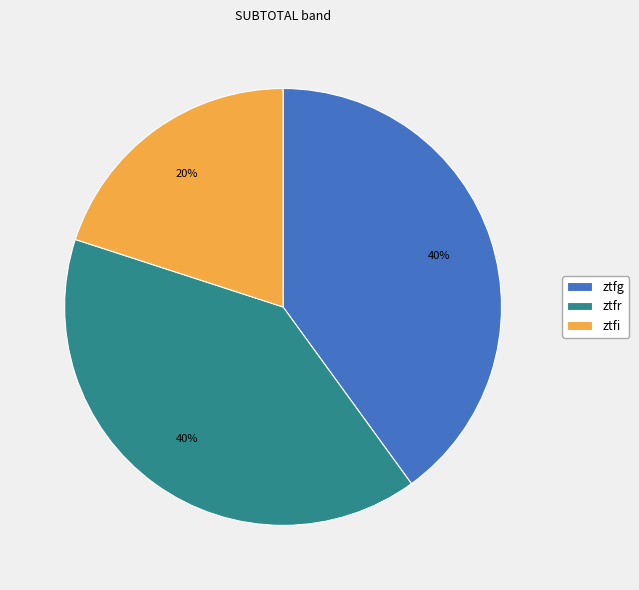

Do ztfr and ztfi together represent more than half of the pie?

Yes